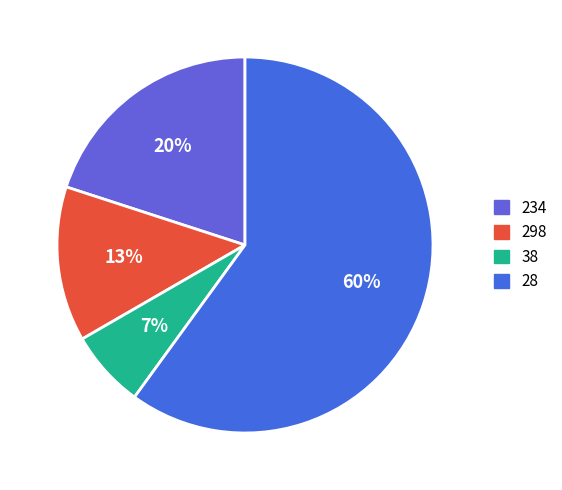

Do 298 and 38 together represent more than half of the pie?

No